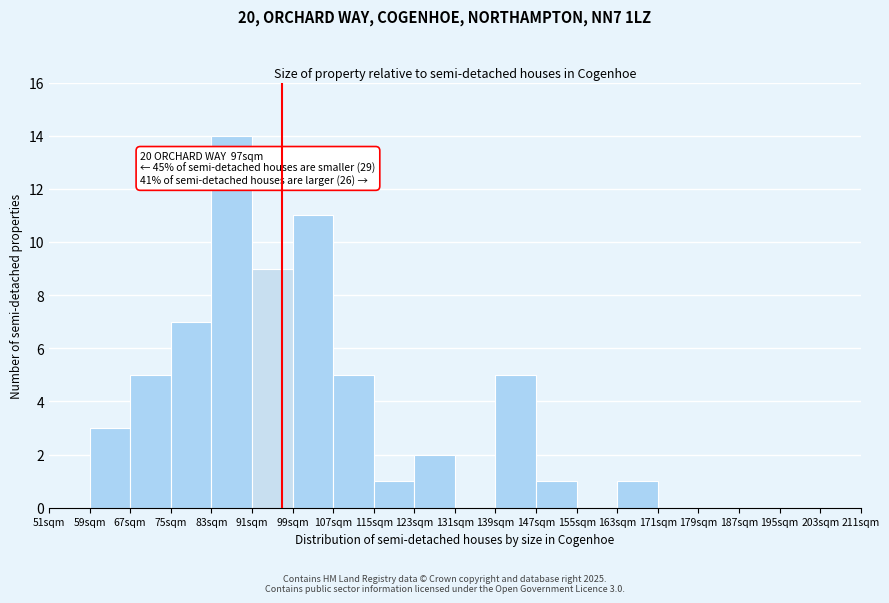

Over which range of the x-axis is the bar tallest?

83 to 91